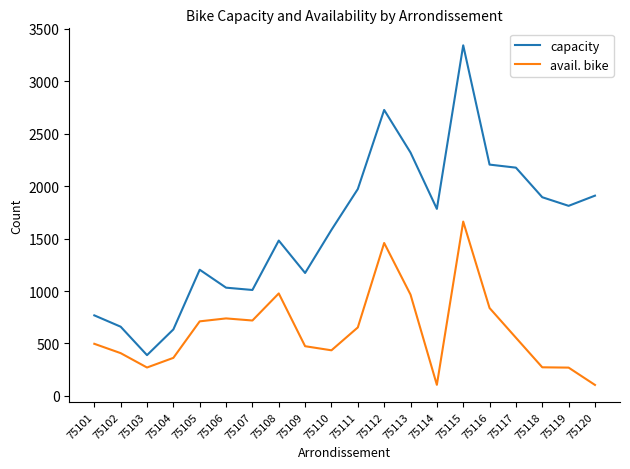

What is the sum of the capacity values at 75110 and 75115?

4925